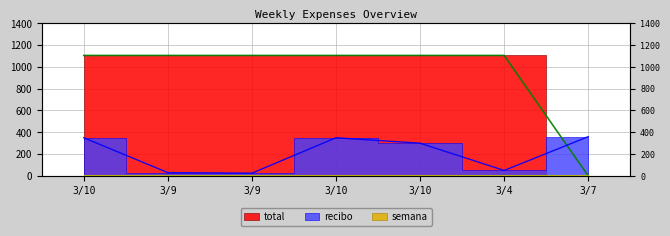

What are all the series names shown in the legend?

total line, recibo line, semana line